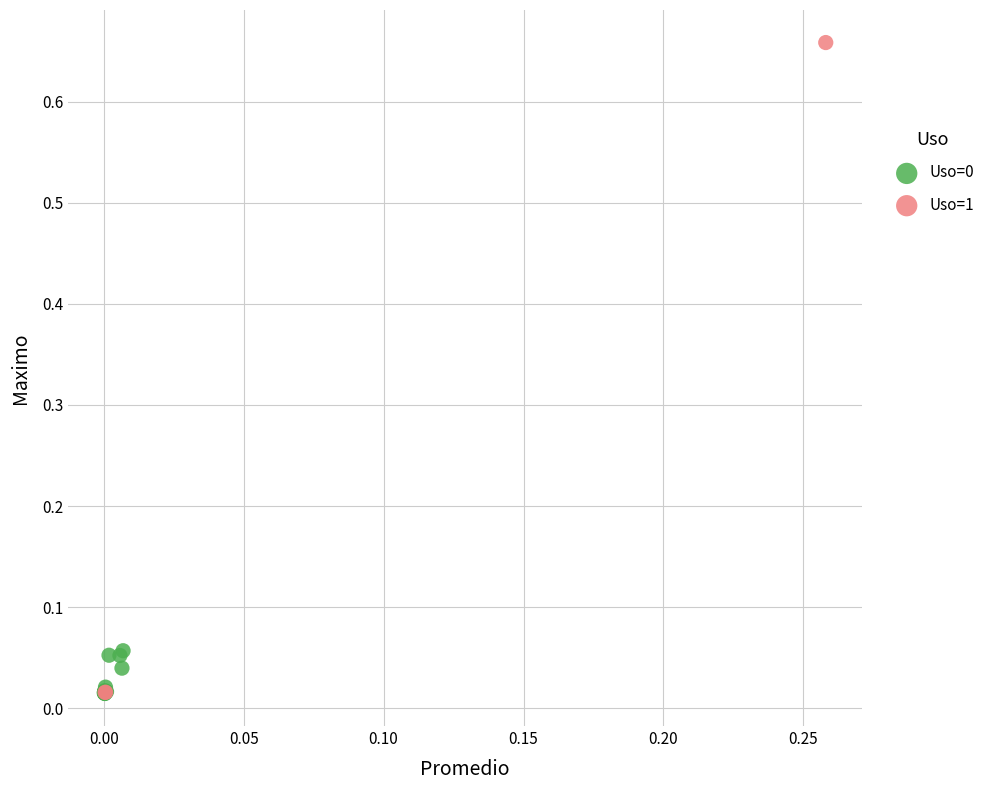

Which series reaches the maximum Y coordinate?

Uso=1